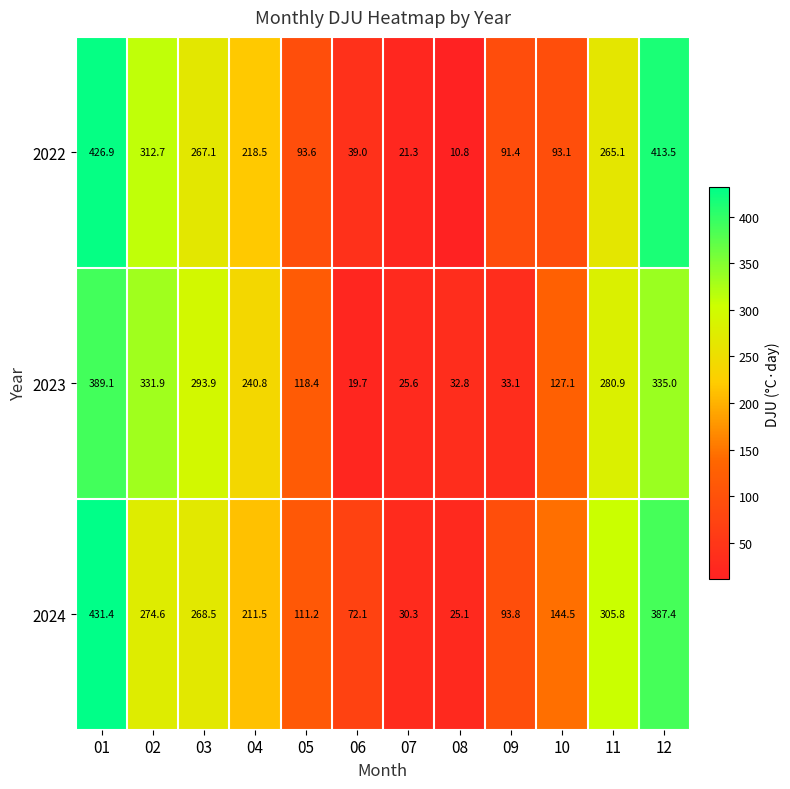

Count the number of categories in the chart.

12